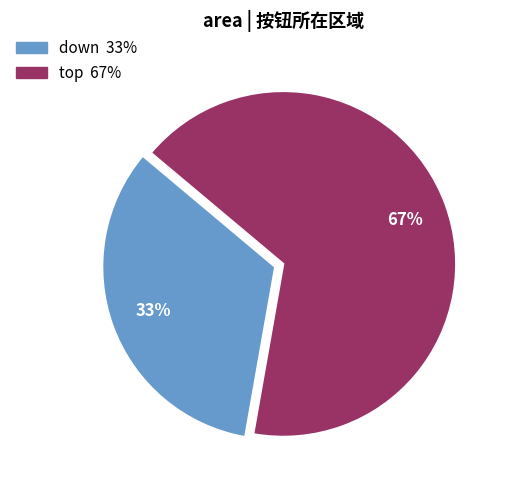

To the nearest percent, what portion does down represent?

33%